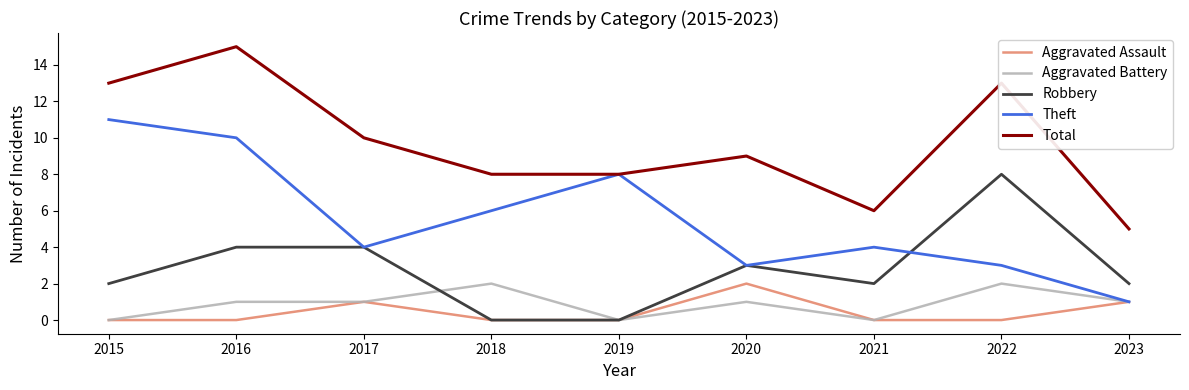

True or false: Aggravated Assault and Total intersect in this chart.

False